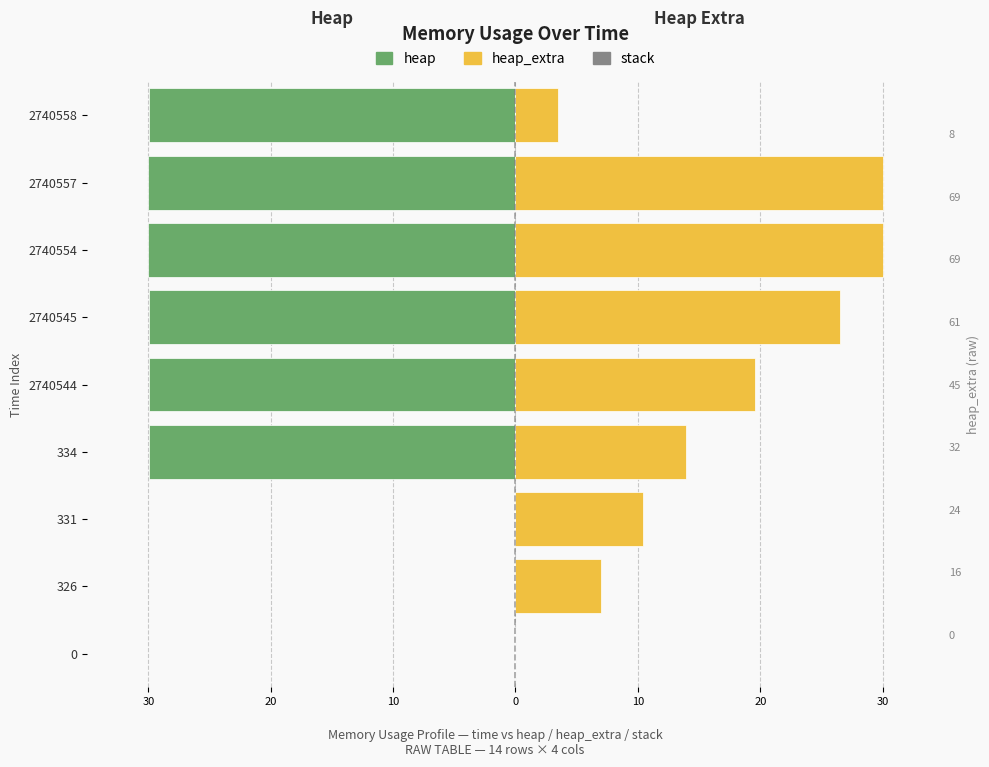

What are all the series names shown in the legend?

heap, heap_extra, stack